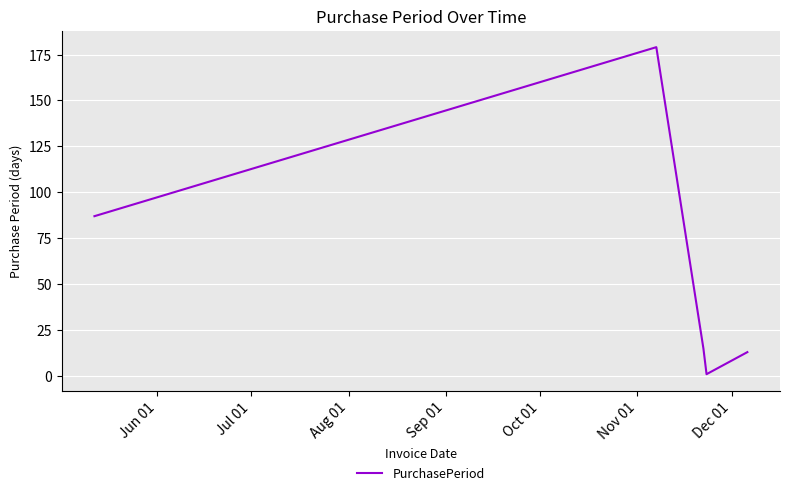

What is the difference between the maximum and minimum values?

178